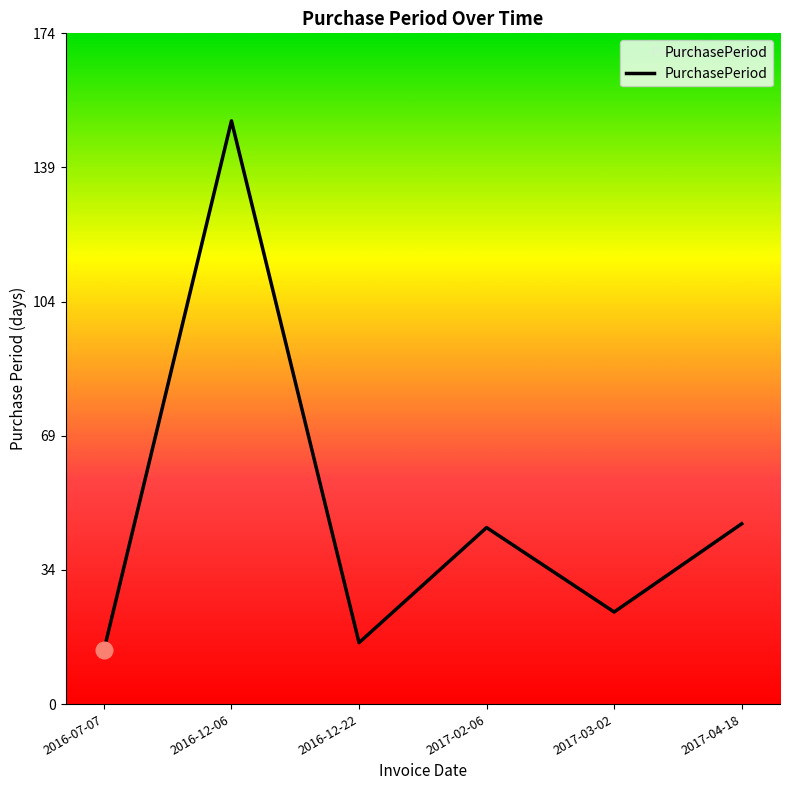

What is the approximate value at 2017-02-06, to the nearest 10?

50